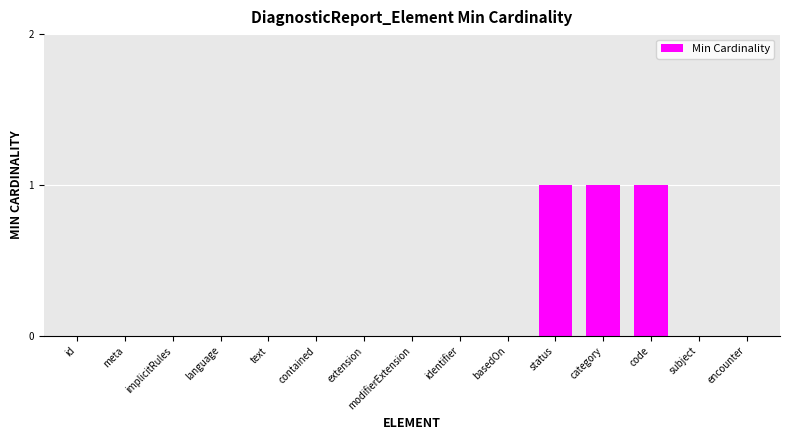

The value at identifier is 0. True or false?

True